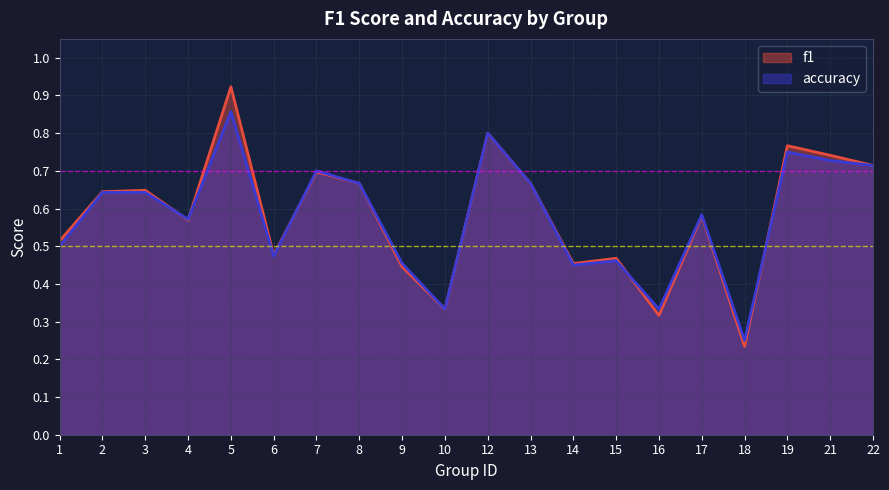

How many f1 values are between 0 and 1?

20